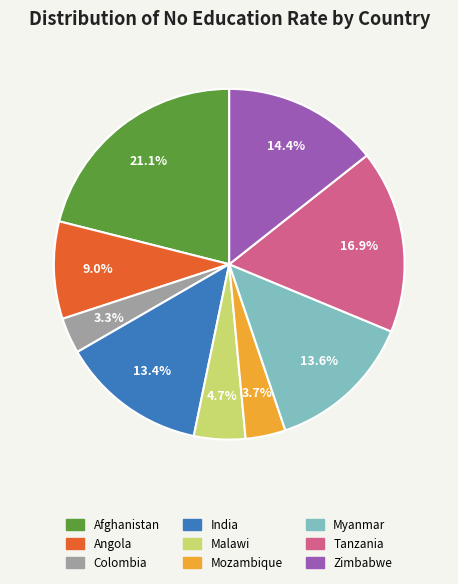

What is the largest slice in the pie chart?

Afghanistan